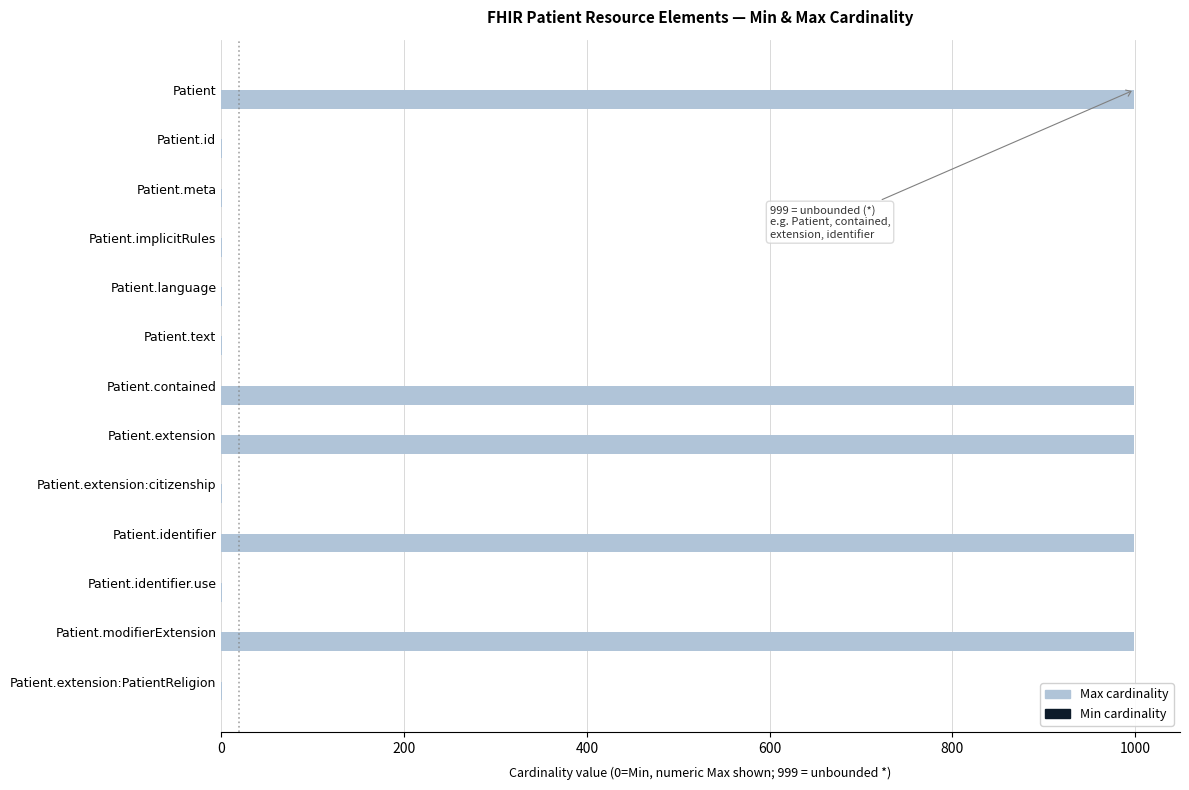

Reading top to bottom, transcribe all the data shown in this chart.

Patient=999	Patient.id=1	Patient.meta=1	Patient.implicitRules=1	Patient.language=1	Patient.text=1	Patient.contained=999	Patient.extension=999	Patient.extension:citizenship=1	Patient.identifier=999	Patient.identifier.use=1	Patient.modifierExtension=999	Patient.extension:PatientReligion=1